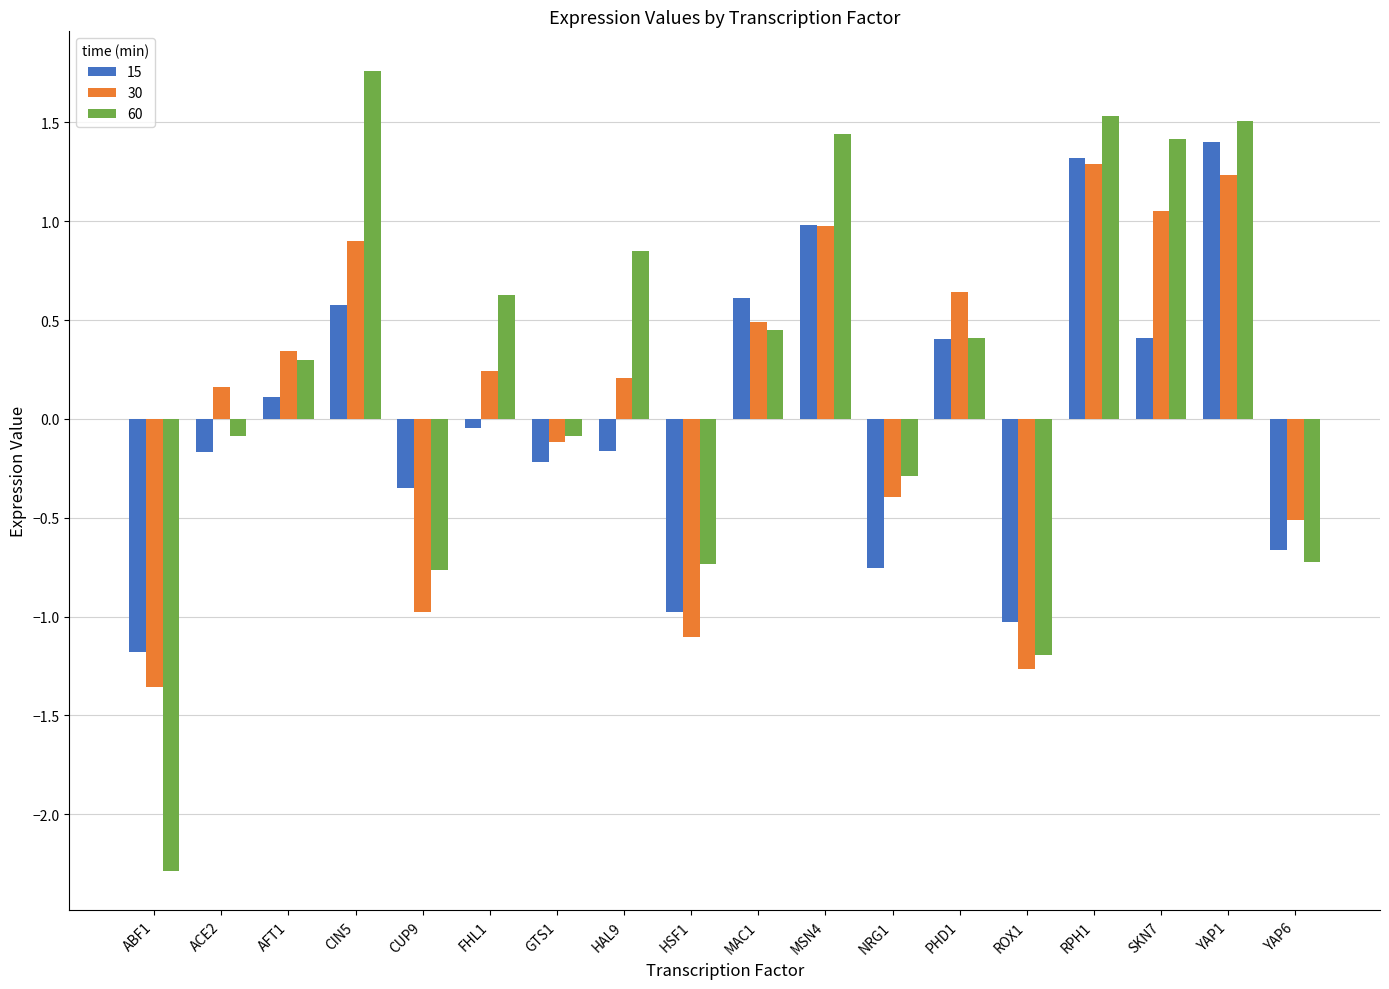

Which series changed the most between CUP9 and MSN4?

60